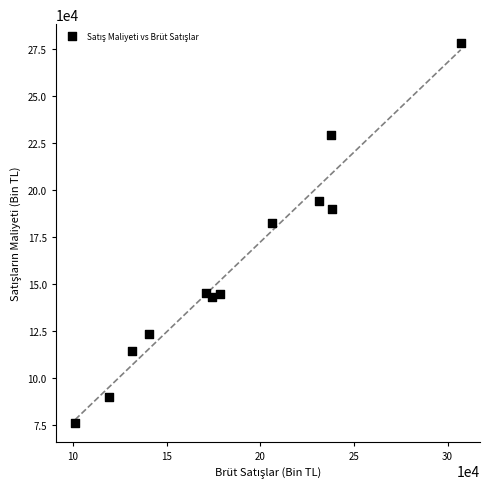

What is the average X value?

186380.5